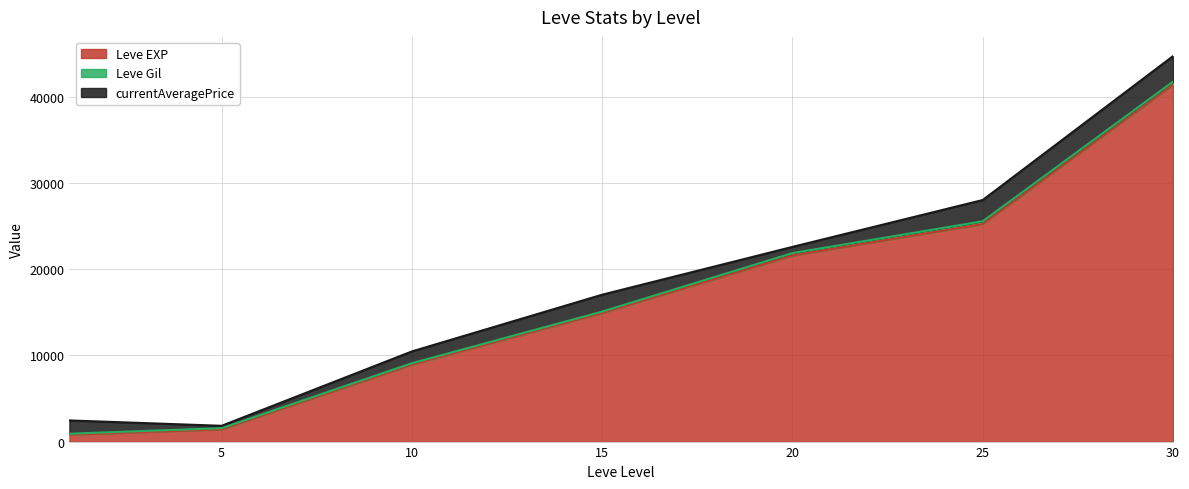

Rank the series by their maximum value, from highest to lowest.

Leve EXP, currentAveragePrice, Leve Gil